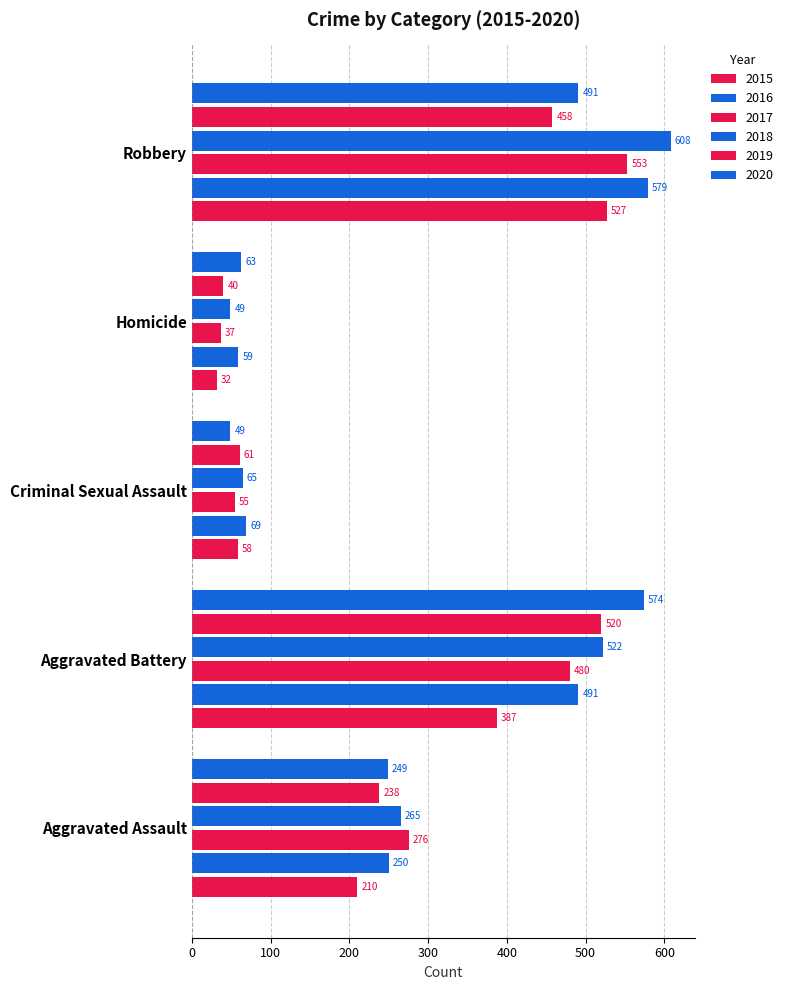

How many data points in 2017 are less than 276?

2